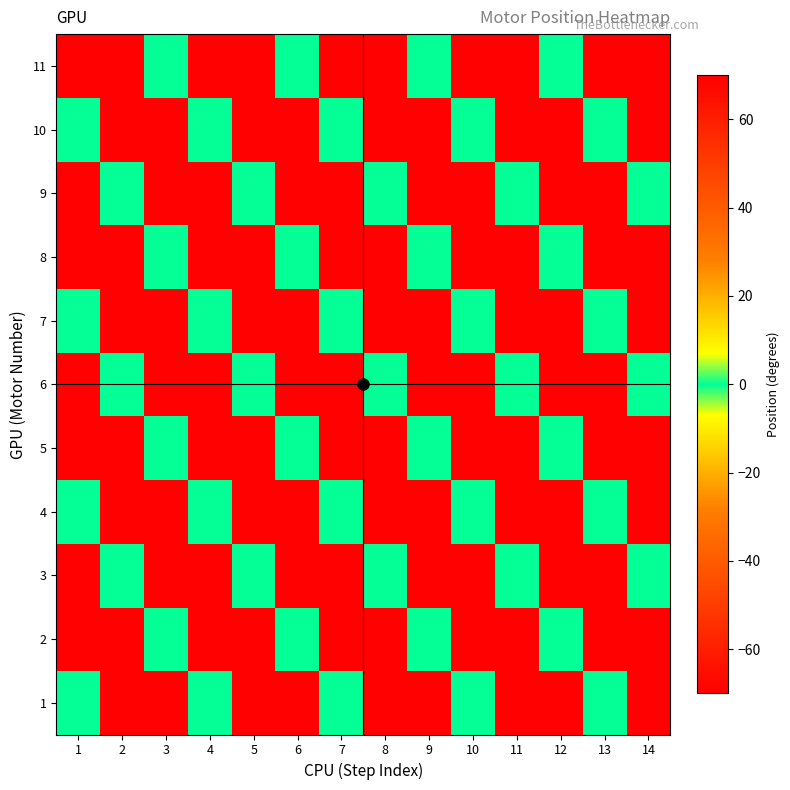

List the series in order of their peak value, highest first.

1, 2, 3, 4, 5, 6, 7, 8, 9, 10, 11